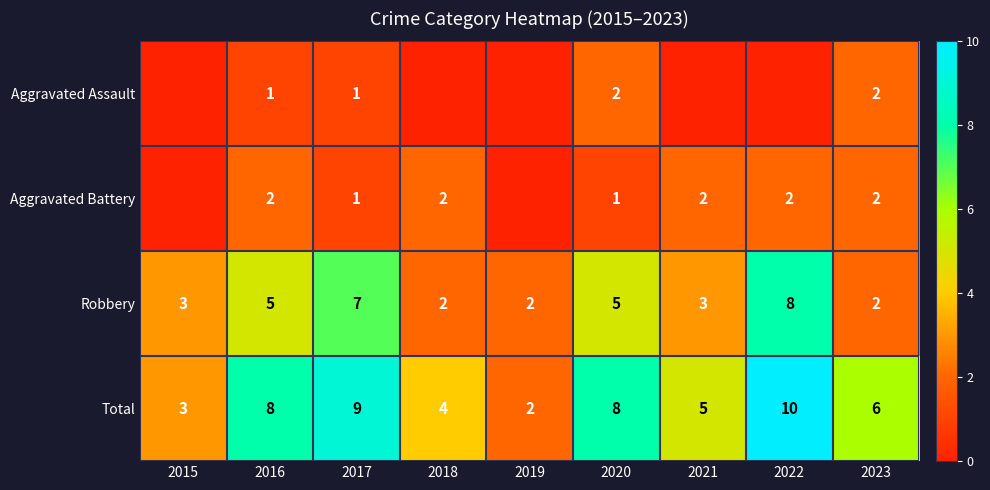

Is it true that Aggravated Battery equals 1 at 2017?

True